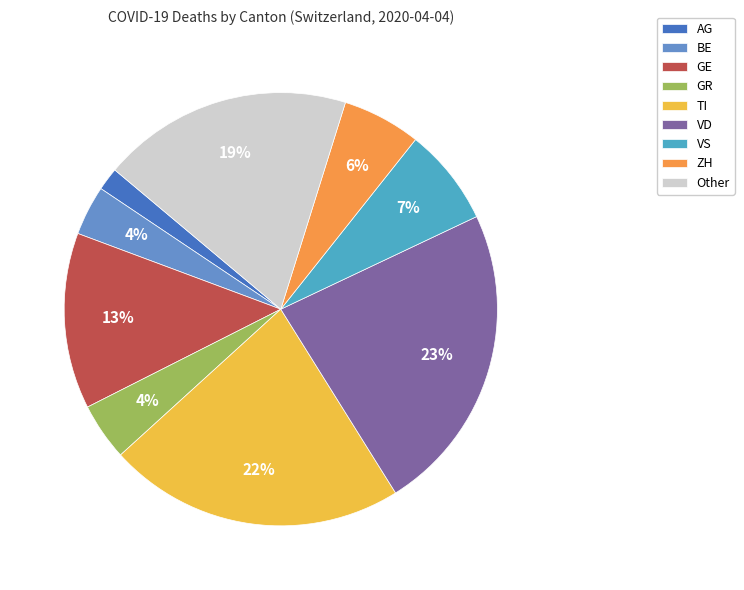

What is the ratio of the value at GR to the value at GE?

0.3